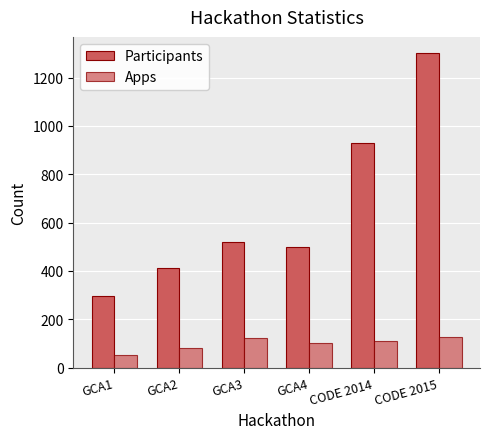

What is the value of the Apps bar at the 4th from the left?

100